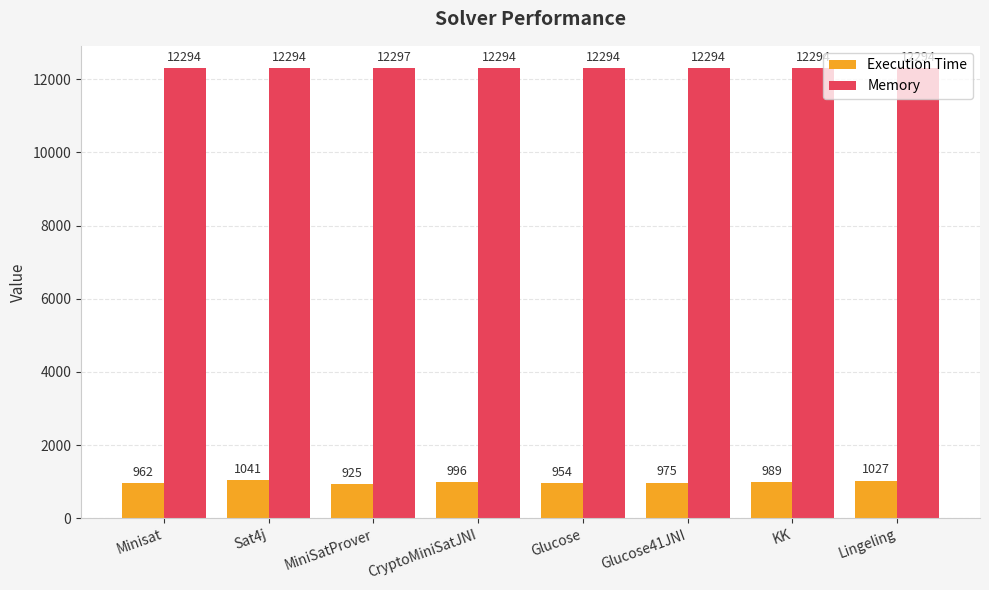

What is the spread (max minus min) of values at Lingeling?

11267